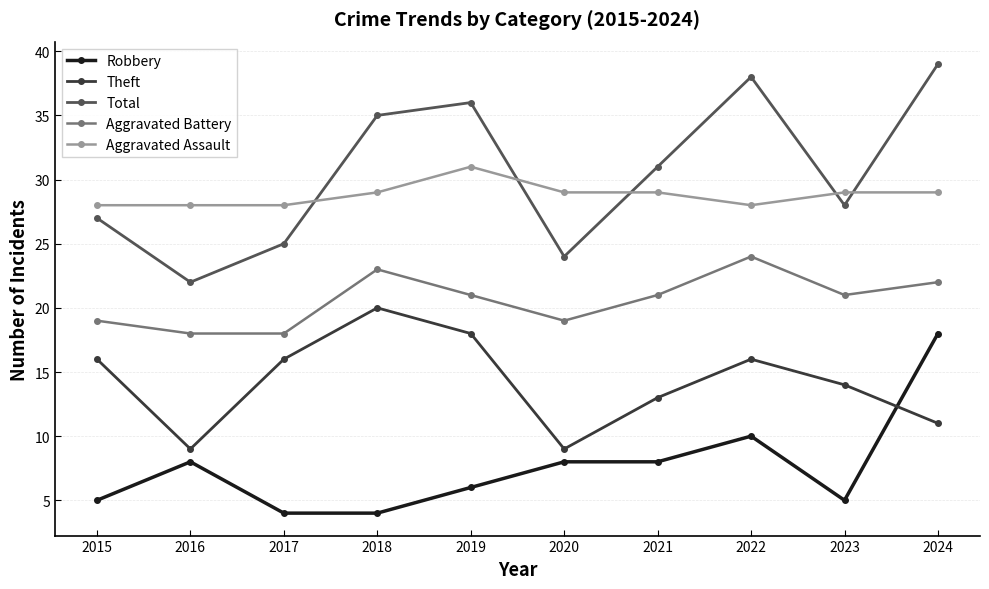

The Aggravated Battery series shows 32 at 2018. True or false?

False